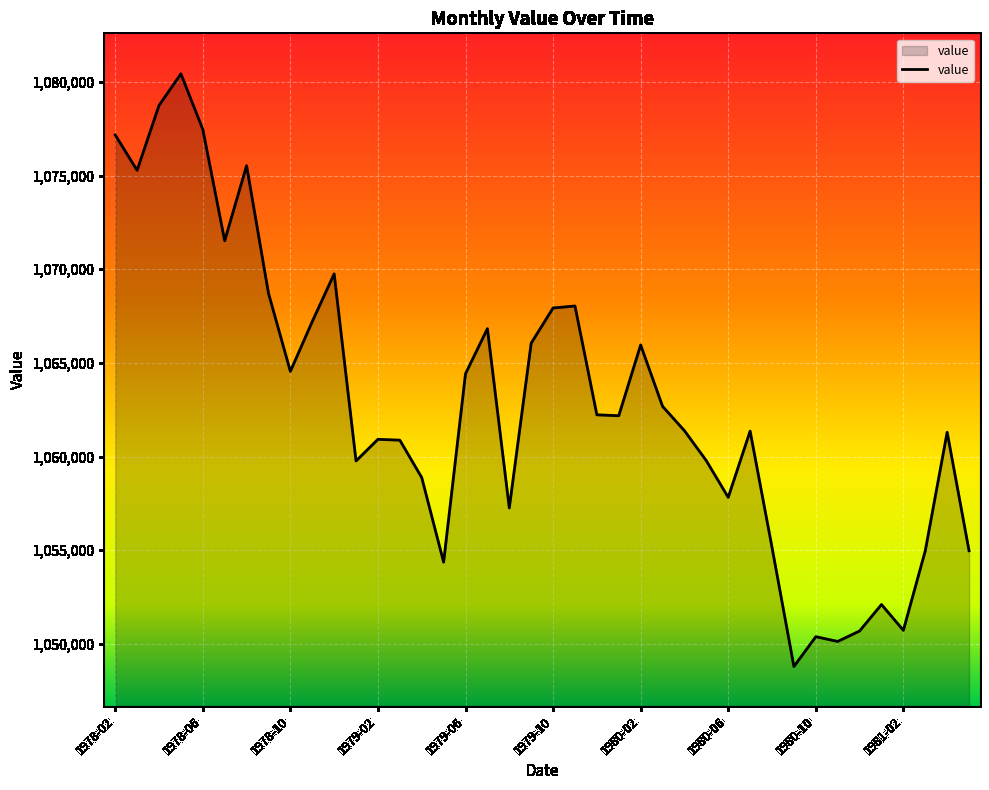

True or false: the data has more than 0 interior local peaks.

True